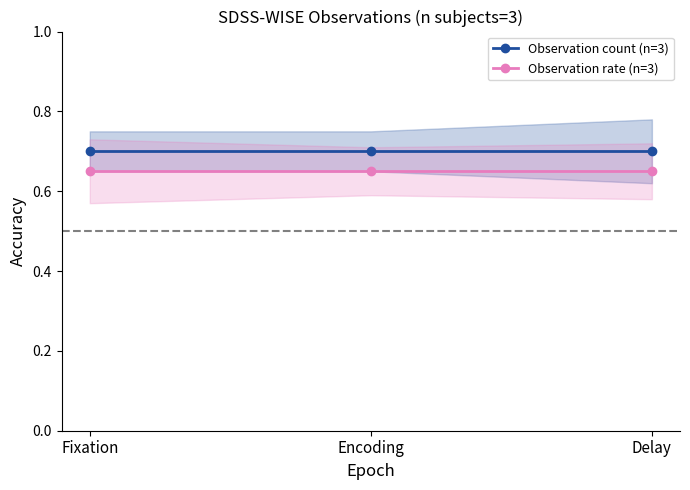

Is it true that Observation count (n=3) equals 0.7 at Encoding?

True